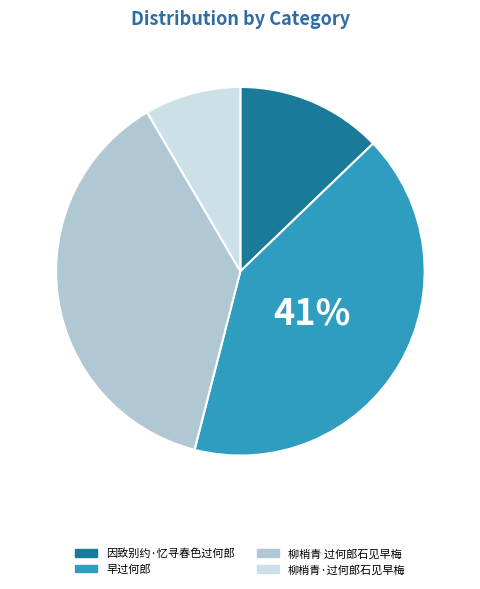

To the nearest percent, what is the difference between the largest and smallest slice percentages?

33%